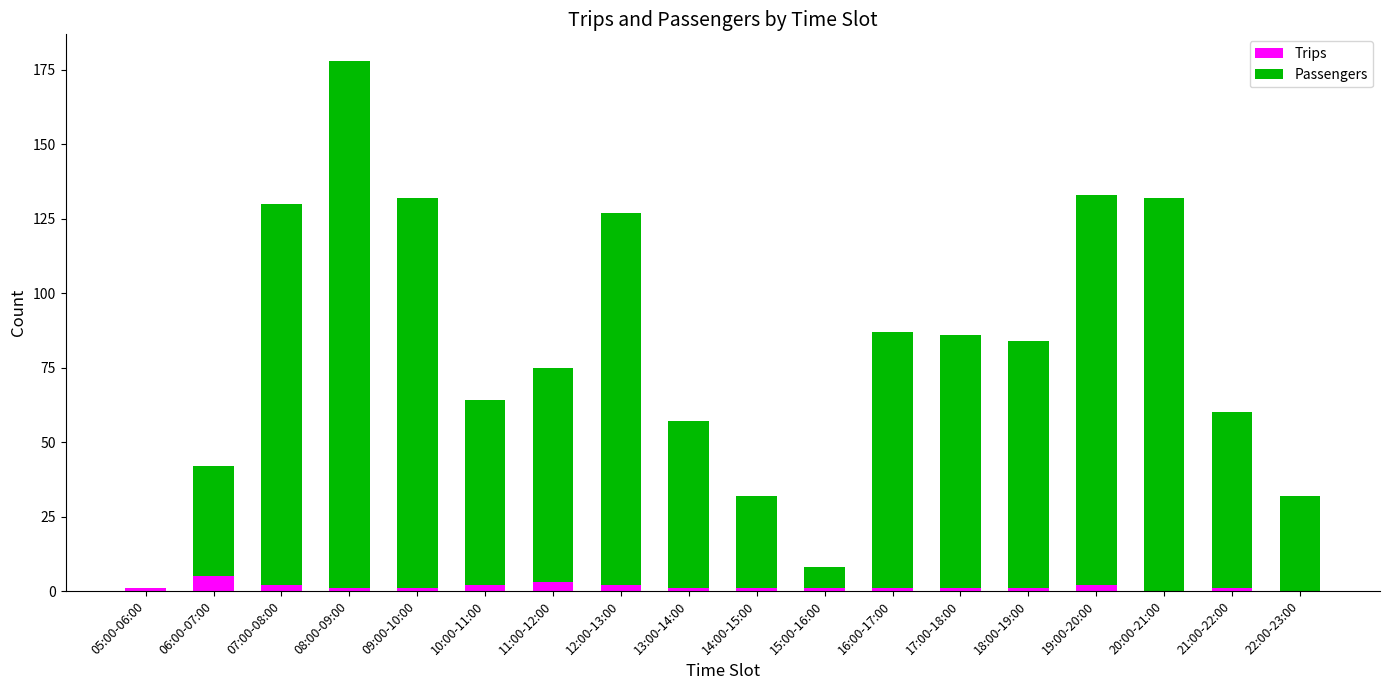

Count the number of data series in this chart.

2